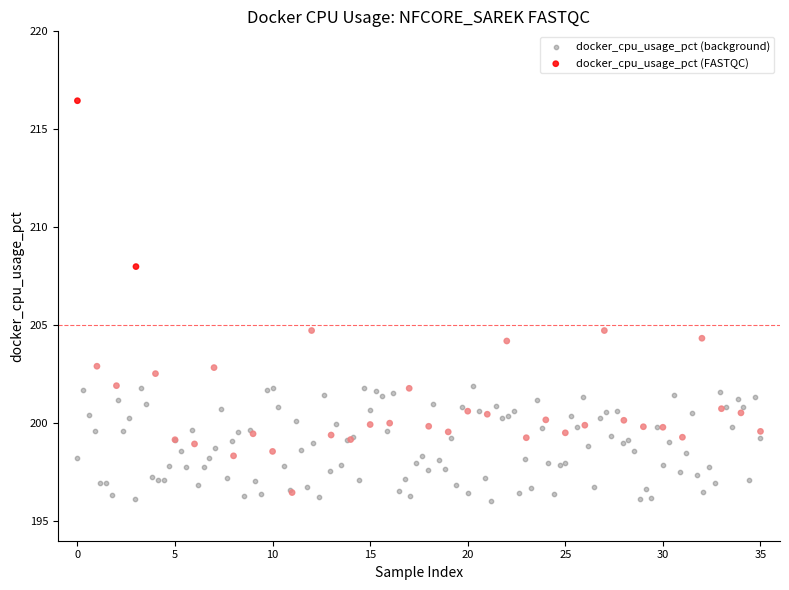

Which series contains the highest Y value?

docker_cpu_usage_pct (FASTQC)